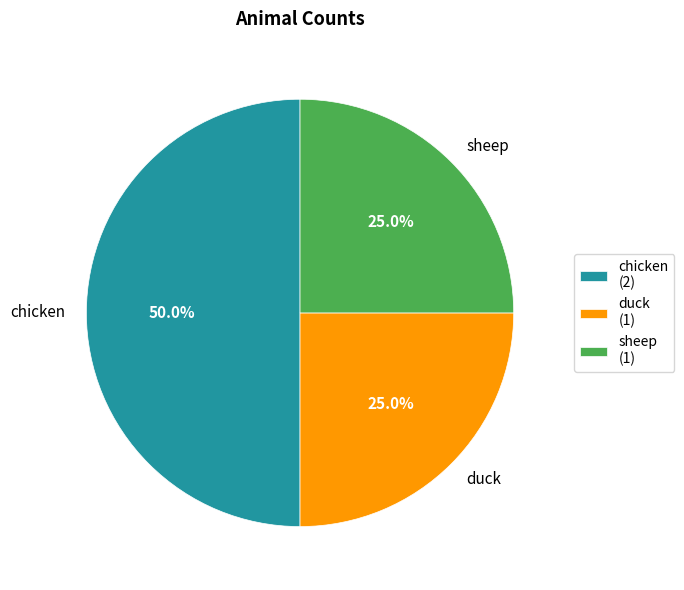

Do sheep and chicken together represent more than half of the pie?

Yes